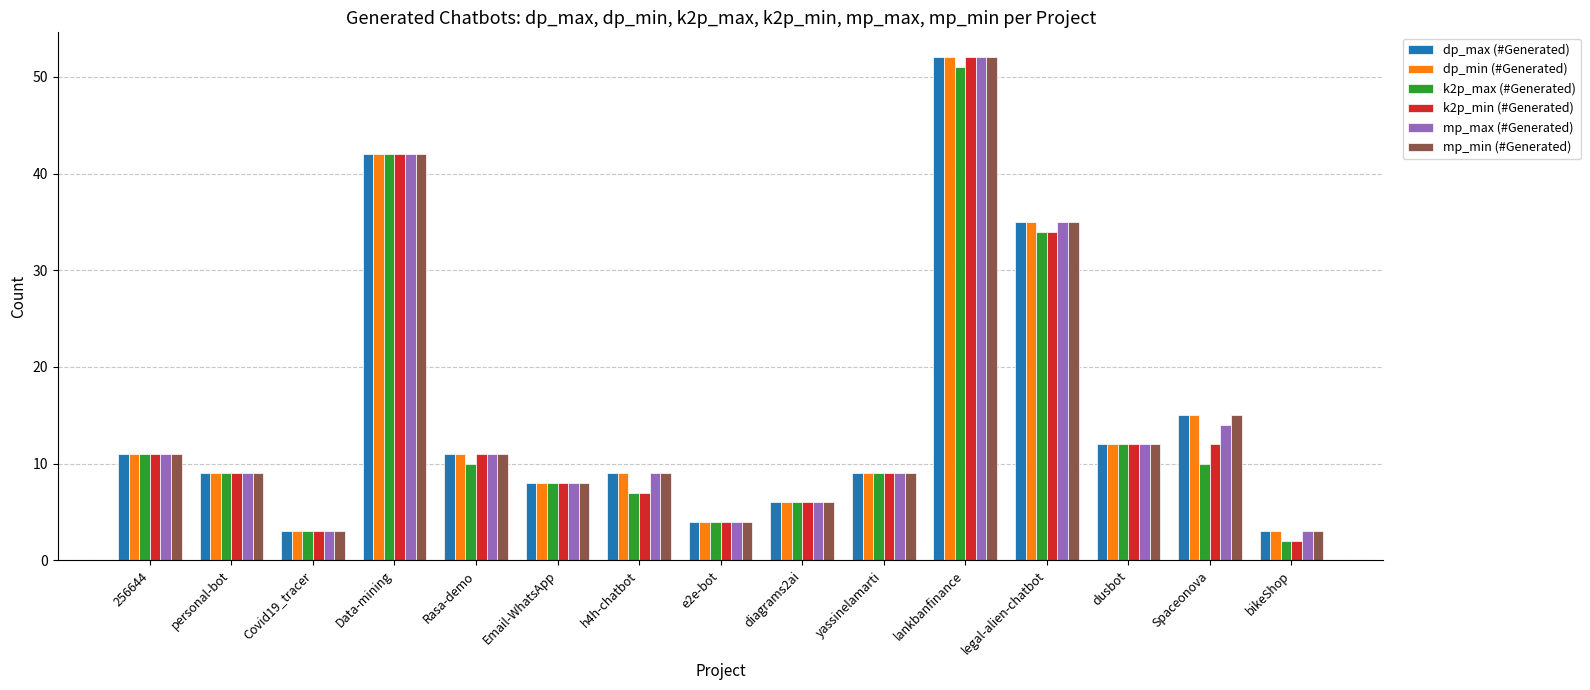

At which category is the sum across all series the highest?

lankbanfinance